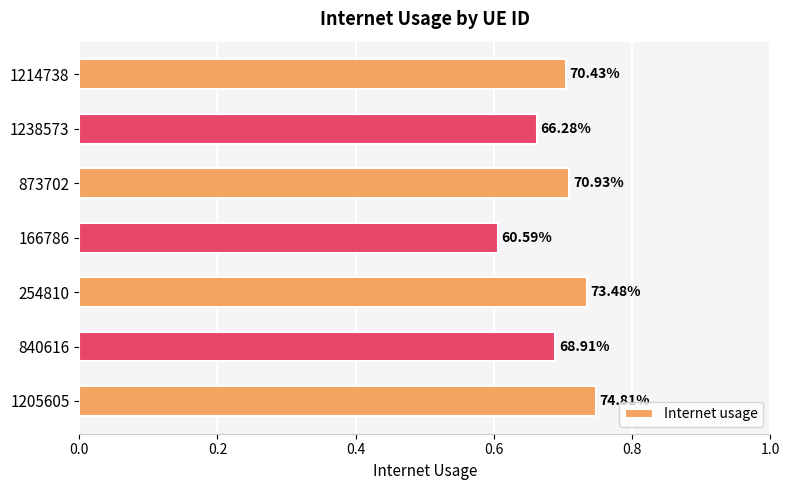

How many bars are there in total?

7